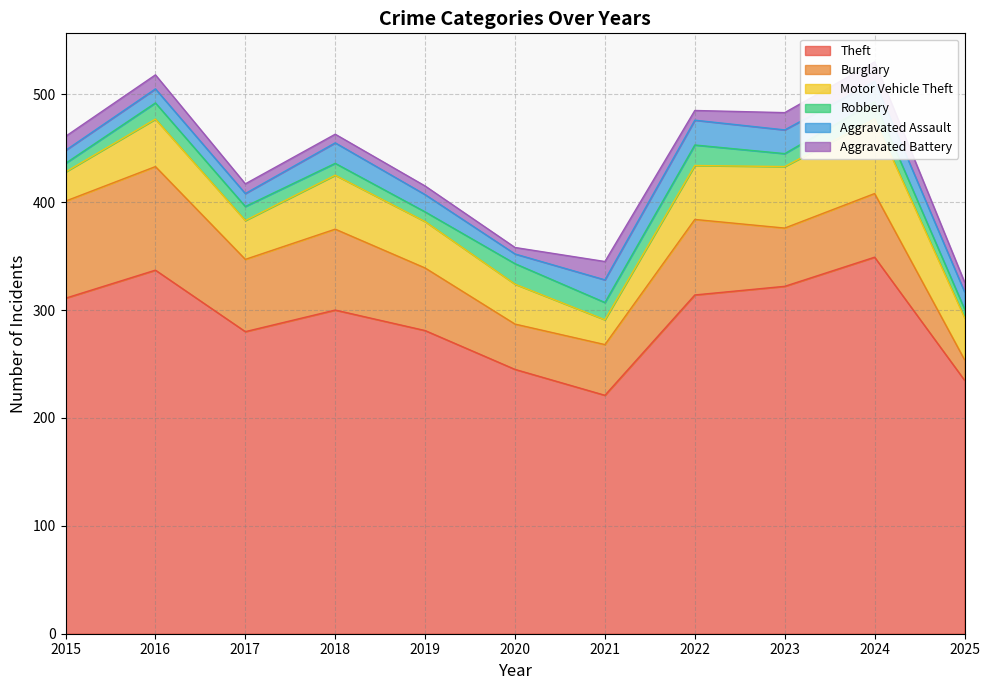

What is the difference between the Aggravated Assault values at 2018 and 2017?

7